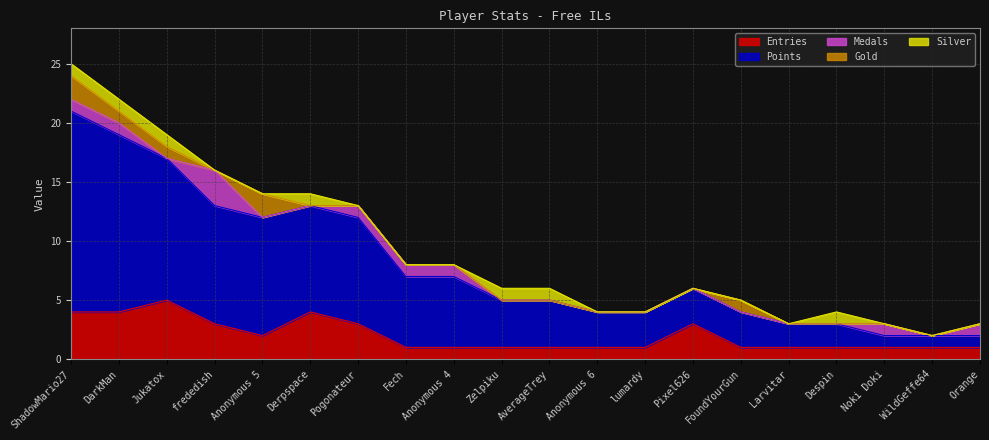

What are all the series names shown in the legend?

Entries, Points, Medals, Gold, Silver